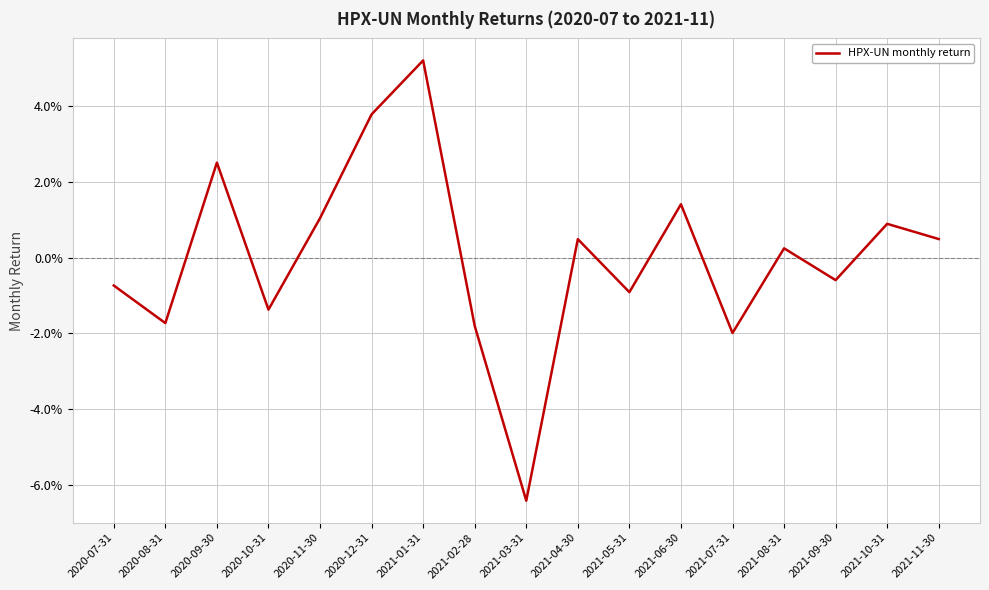

Is this an area chart (filled region under the line)?

No